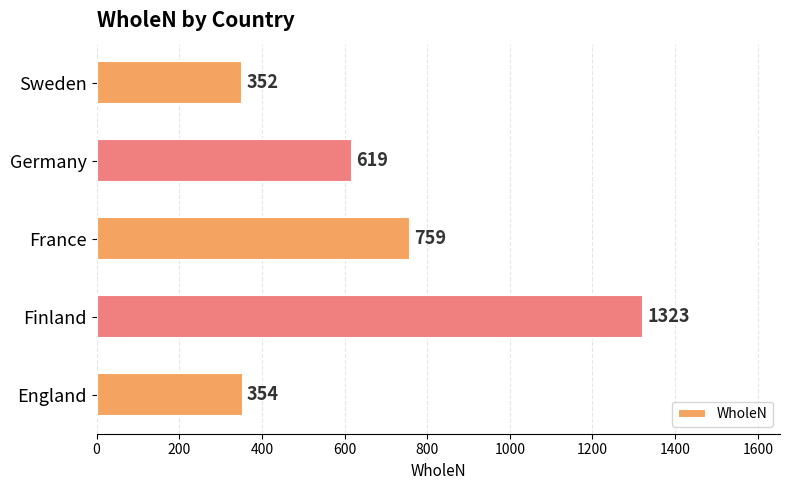

Reading bottom to top, transcribe all the data shown in this chart.

England=354	Finland=1323	France=759	Germany=619	Sweden=352